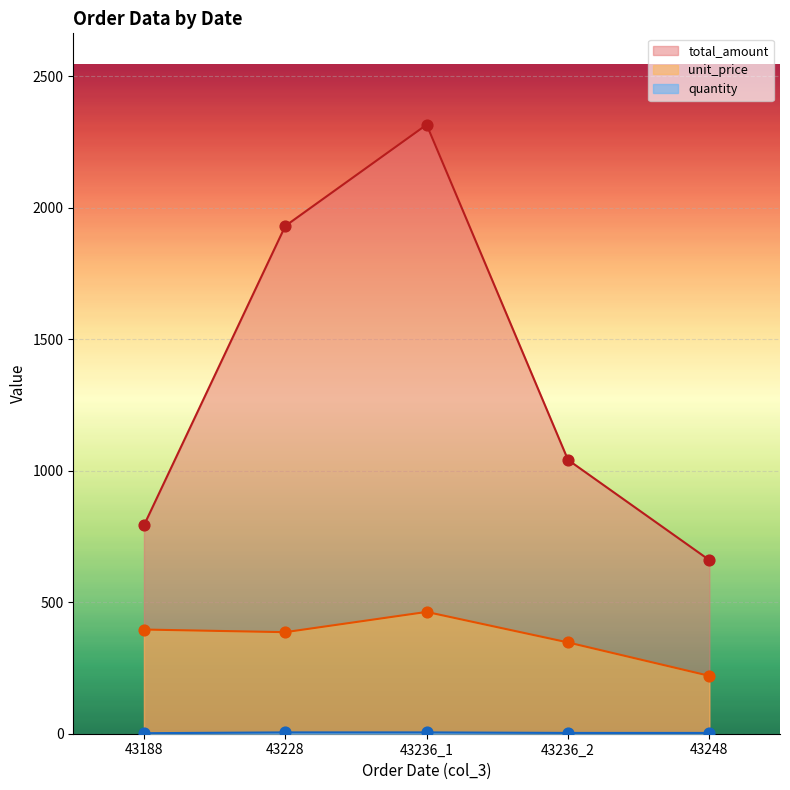

Is the value of unit_price at 43236_2 greater than the value of quantity at 43248?

Yes